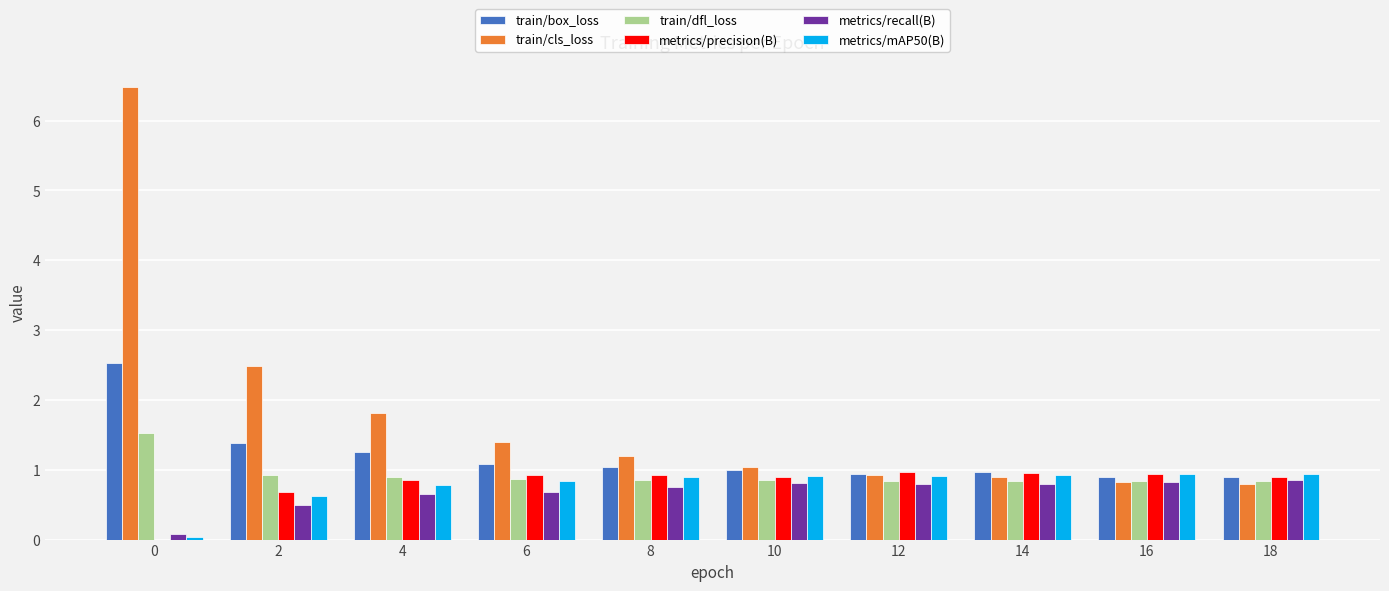

Read the train/cls_loss value at 14.

0.9